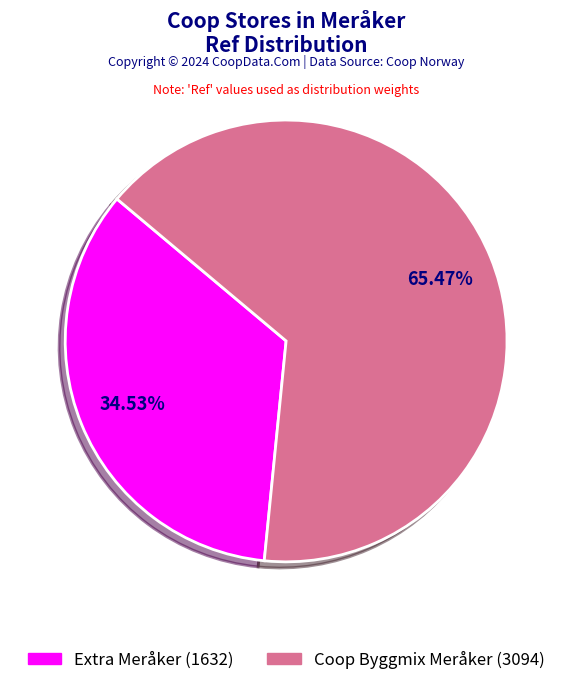

What is the majority slice?

Coop Byggmix Meråker